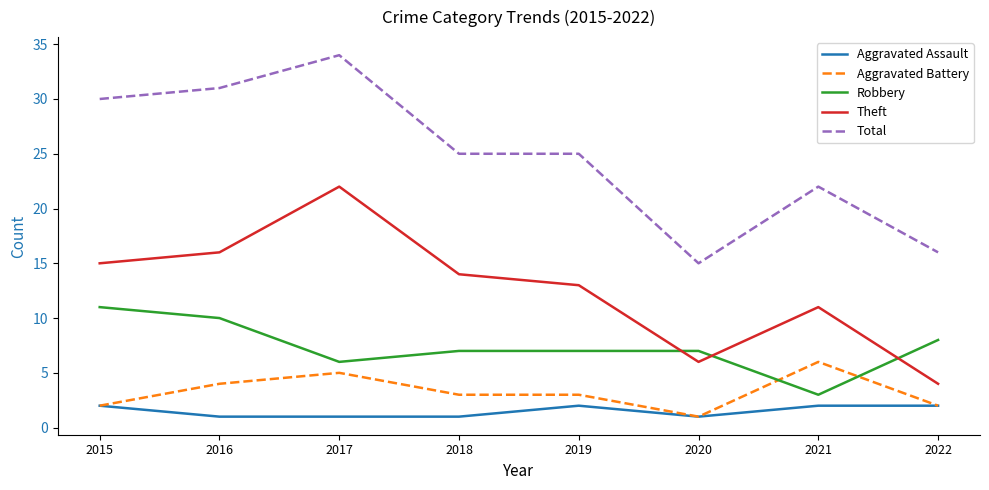

Reading right to left, list all the values displayed in this chart.

Aggravated Assault: 2022=2	2021=2	2020=1	2019=2	2018=1	2017=1	2016=1	2015=2
Aggravated Battery: 2022=2	2021=6	2020=1	2019=3	2018=3	2017=5	2016=4	2015=2
Robbery: 2022=8	2021=3	2020=7	2019=7	2018=7	2017=6	2016=10	2015=11
Theft: 2022=4	2021=11	2020=6	2019=13	2018=14	2017=22	2016=16	2015=15
Total: 2022=16	2021=22	2020=15	2019=25	2018=25	2017=34	2016=31	2015=30